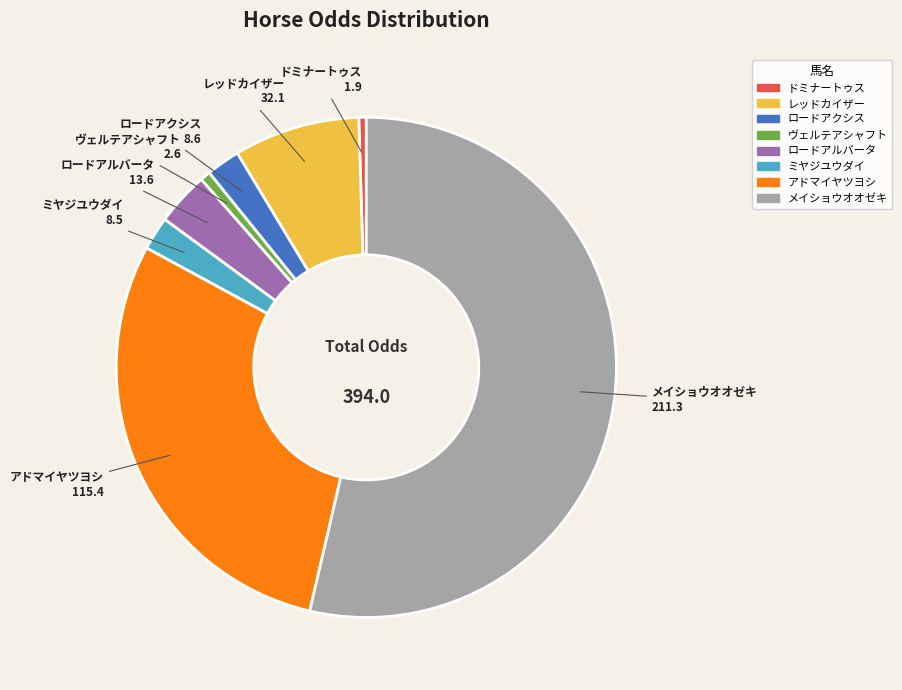

What is the majority slice?

メイショウオオゼキ